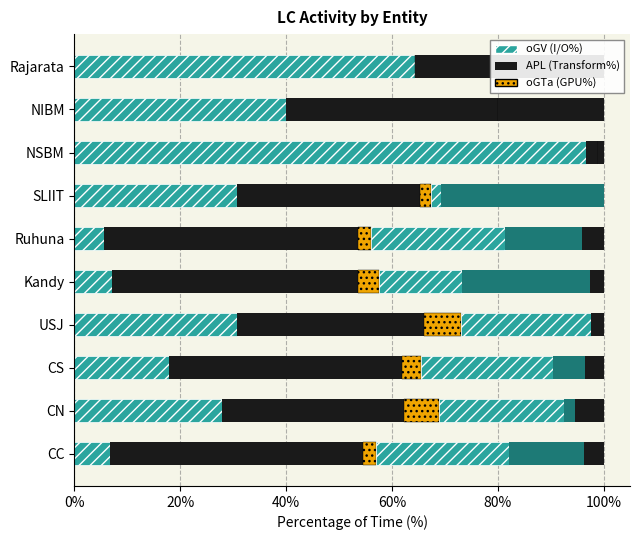

What is the approximate value of oGTa at USJ?

7.0